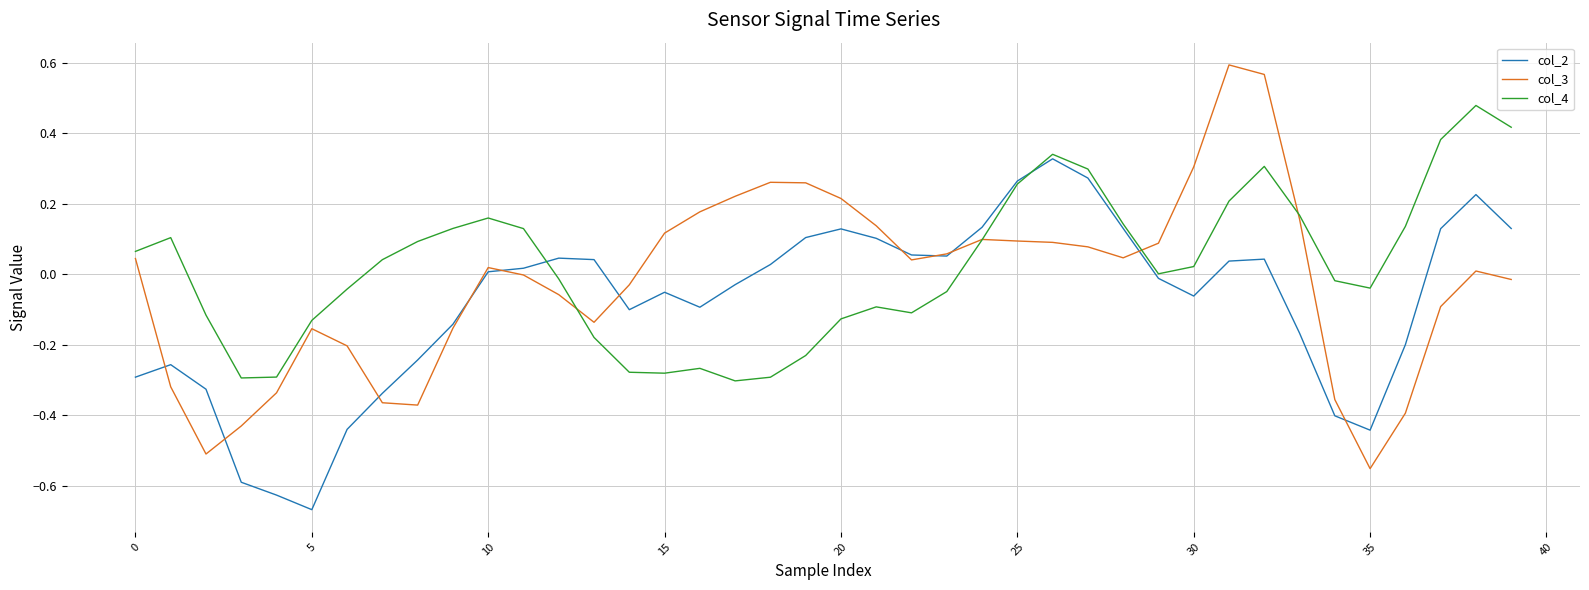

List the series in order of their peak value, lowest first.

col_2, col_4, col_3